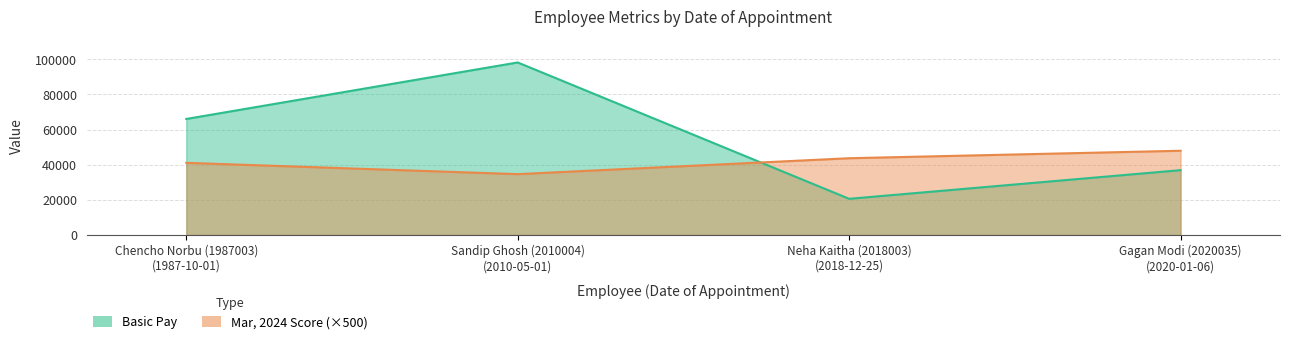

Between Chencho Norbu (1987003) and Sandip Ghosh (2010004), which series saw the biggest shift?

Basic Pay